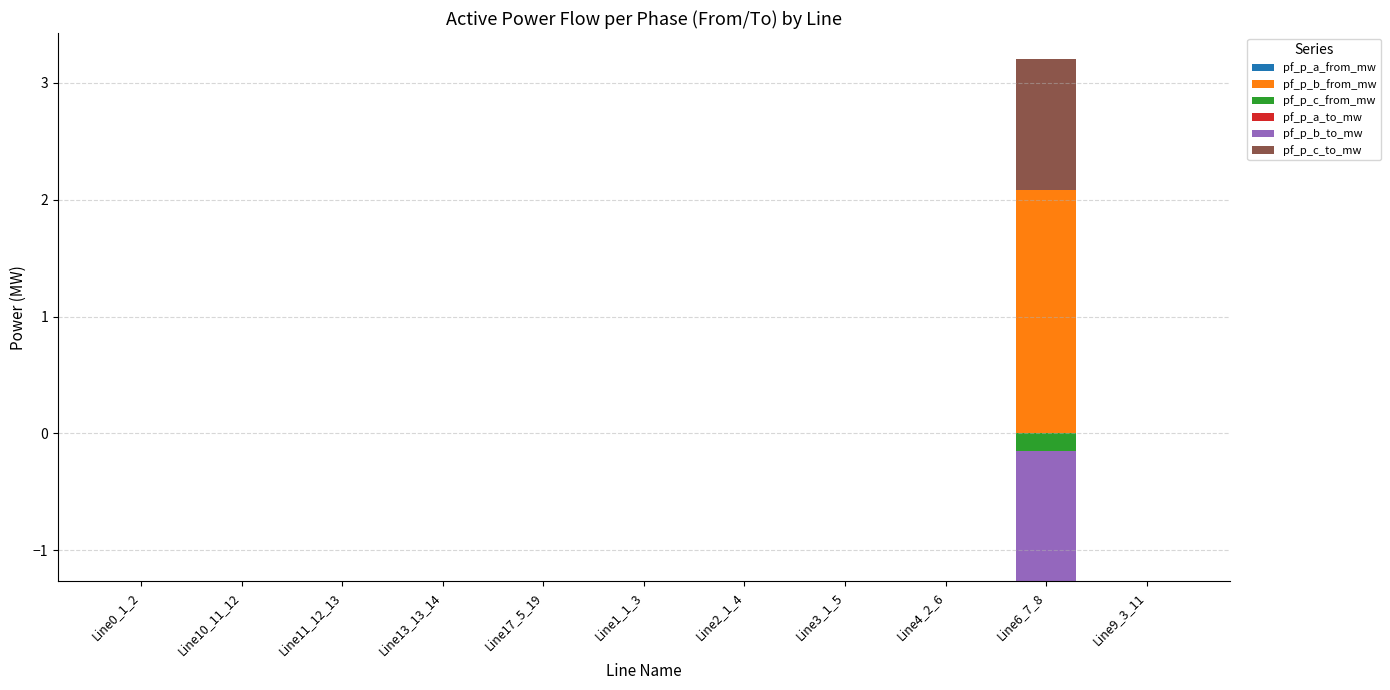

Where is pf_p_a_from_mw nearest to the value 0?

Line0_1_2